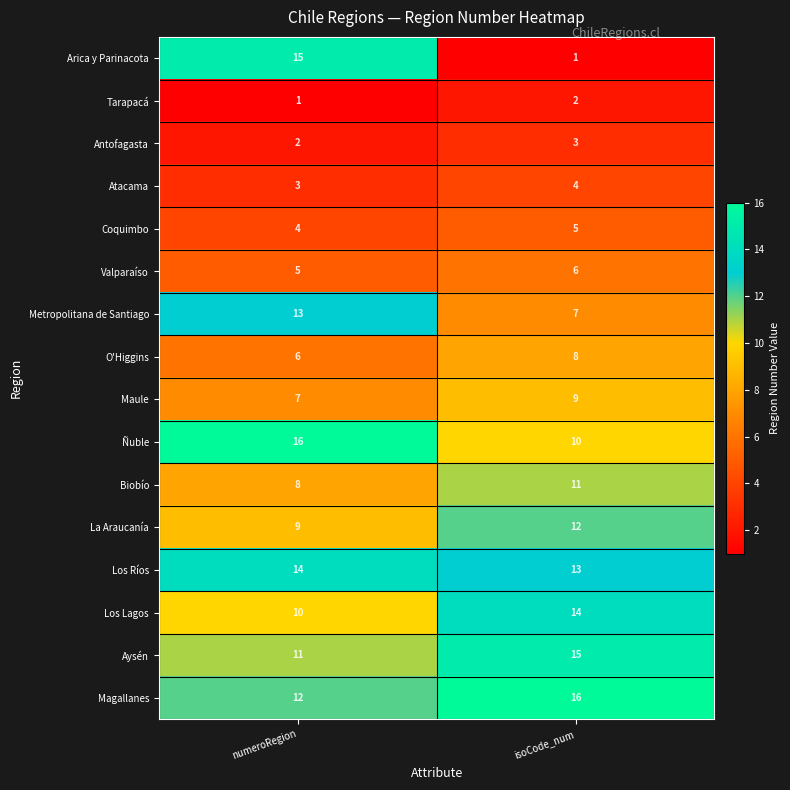

The value of Los Lagos at numeroRegion is 6. True or false?

False